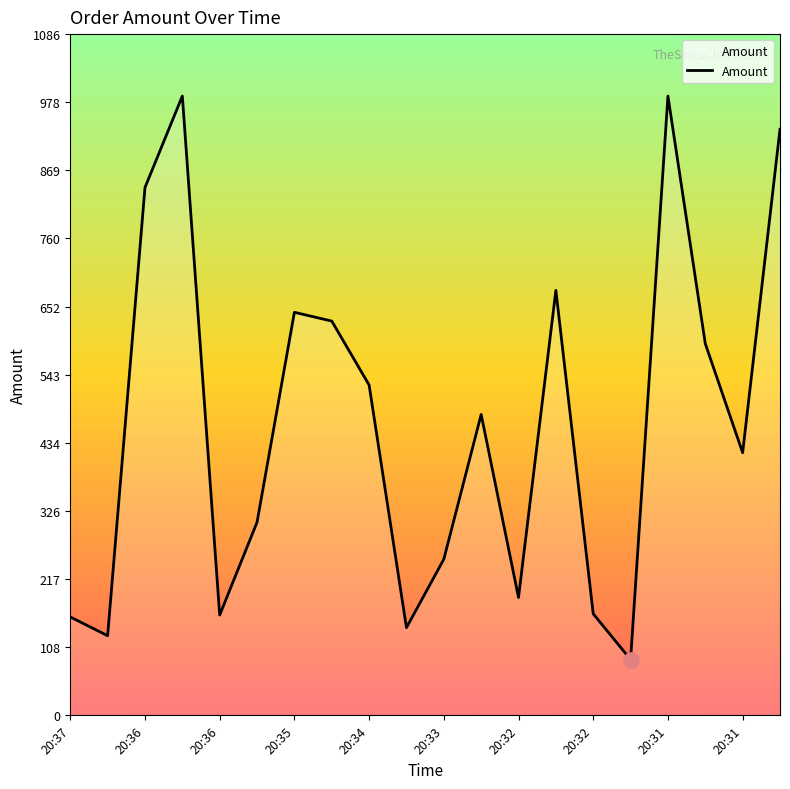

What is the difference between the maximum and minimum values?

899.0